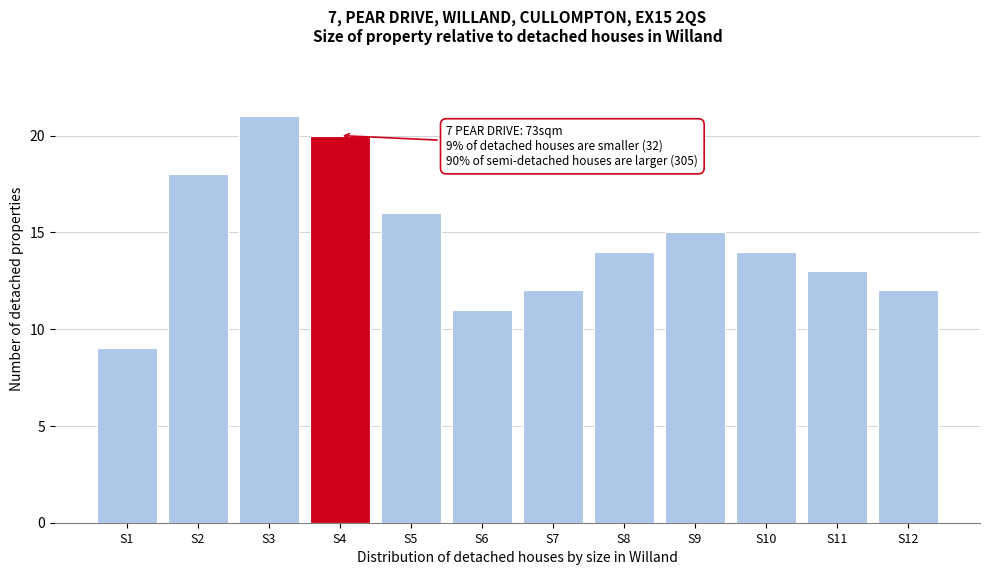

Reading left to right, transcribe all the data shown in this chart.

9	18	21	20	16	11	12	14	15	14	13	12